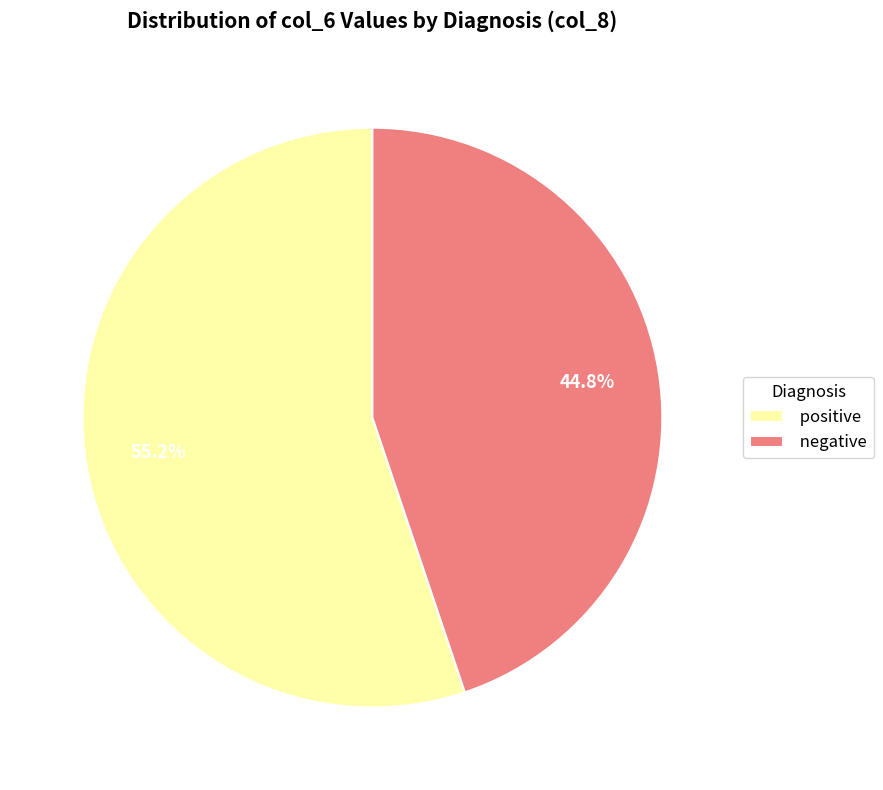

How many slices are in this pie chart?

2